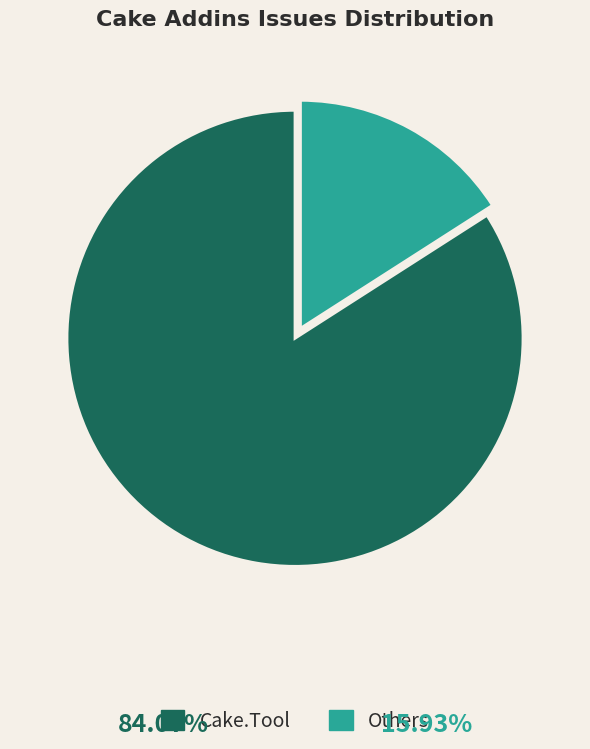

Approximately how many times larger is the value at Cake.Tool compared to Others?

5.3